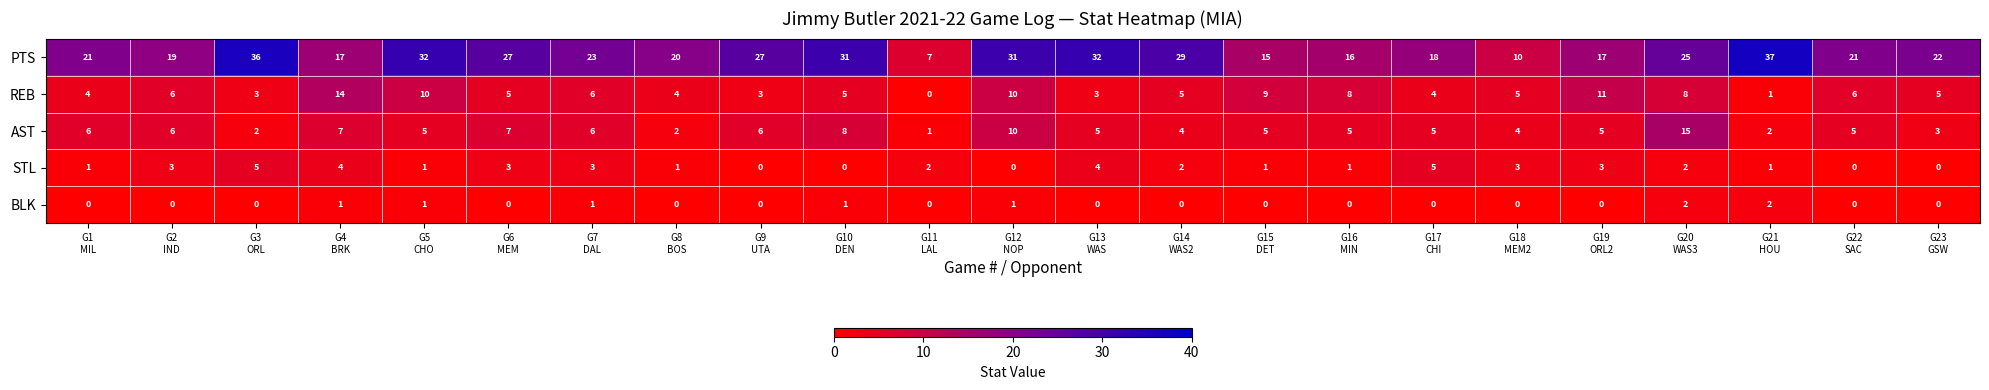

What is the maximum value shown in the chart?

37